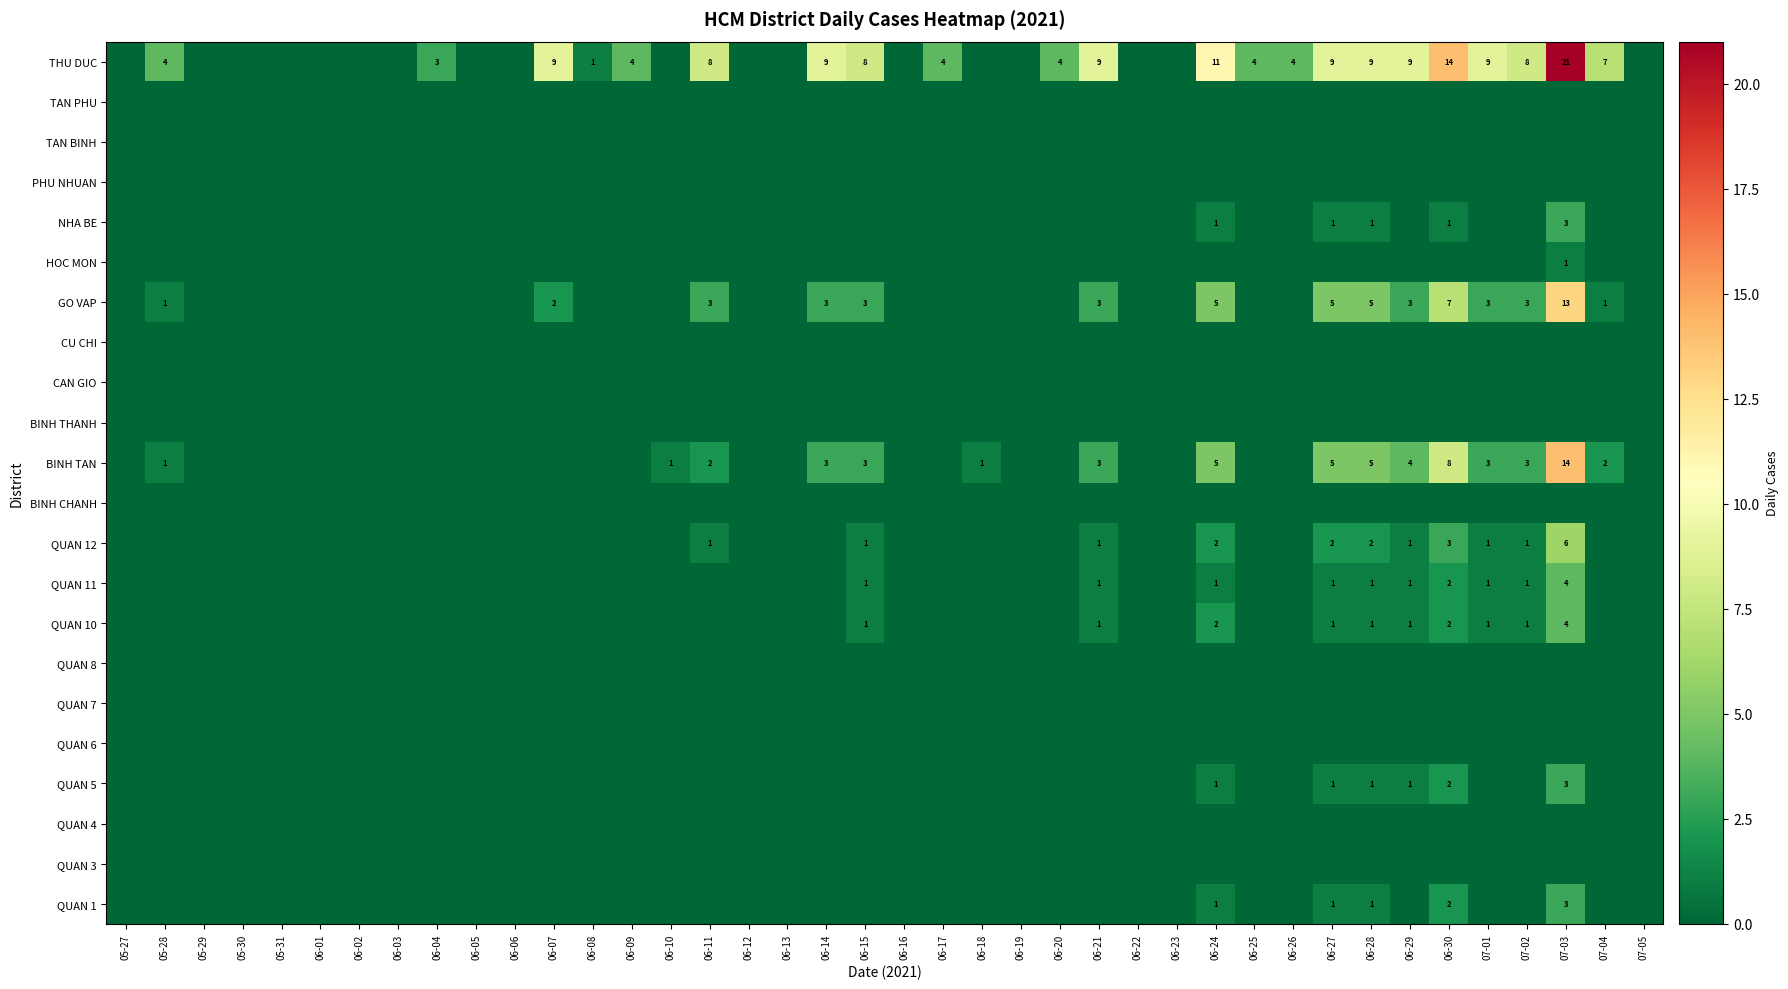

Is it true that GO VAP equals 5 at 06-14?

False